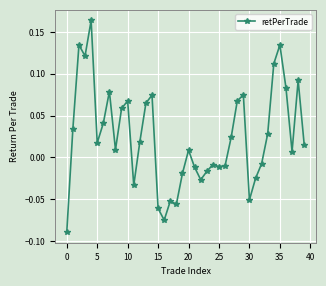

Is this an area chart (filled region under the line)?

No